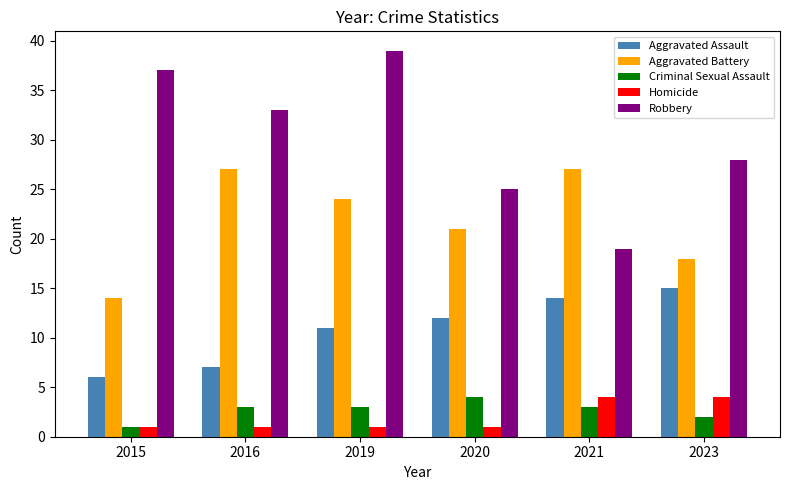

At which category is the sum across all series the highest?

2019